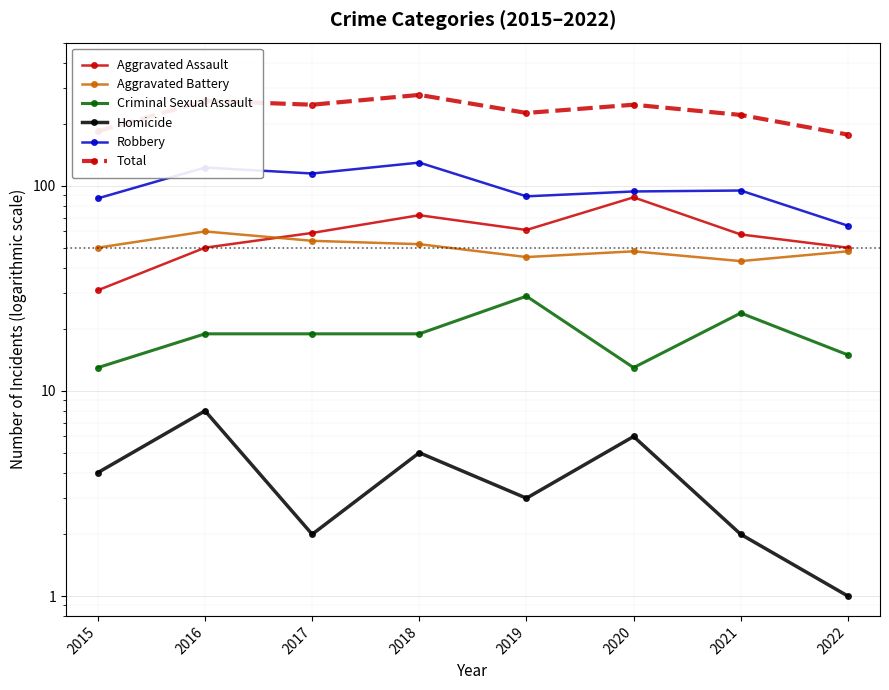

True or false: Total and Aggravated Assault cross at least once.

False